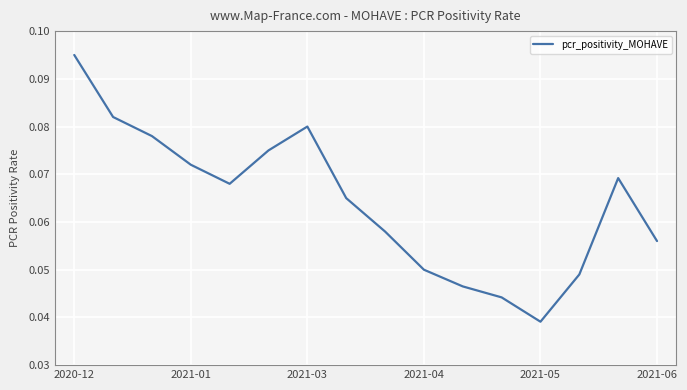

Is this an area chart (filled region under the line)?

No